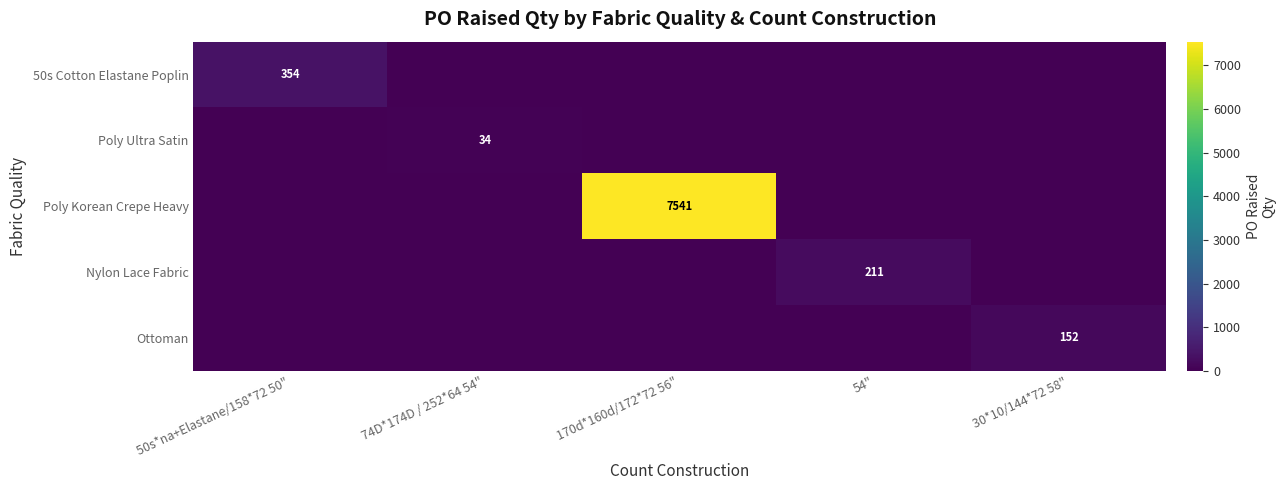

Which series has the largest range (max minus min)?

Poly Korean Crepe Heavy